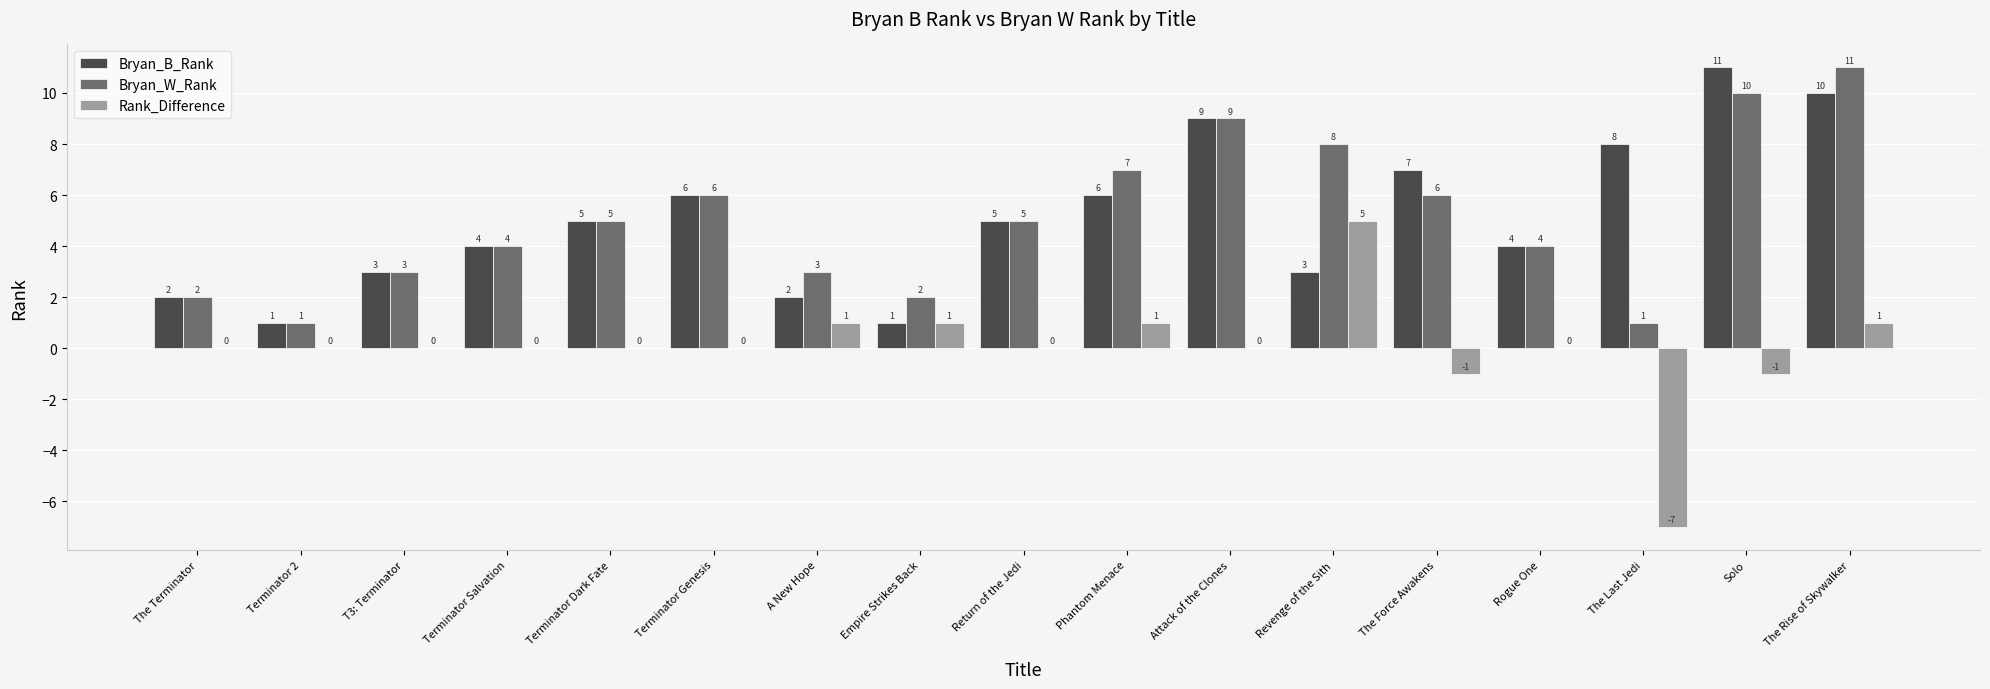

What is the sum of all Bryan_W_Rank values?

87